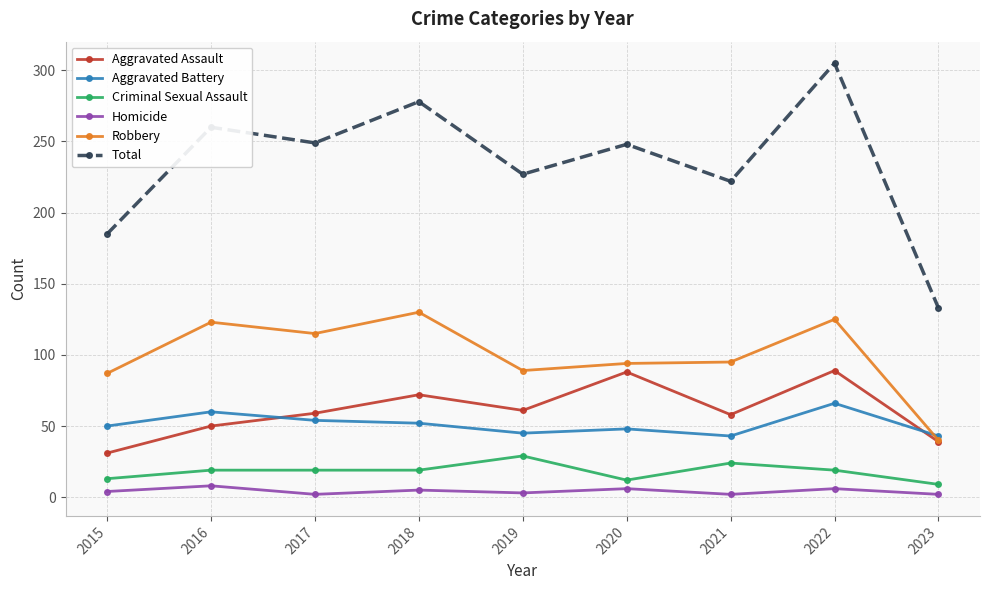

Does the chart have visible grid lines?

Yes